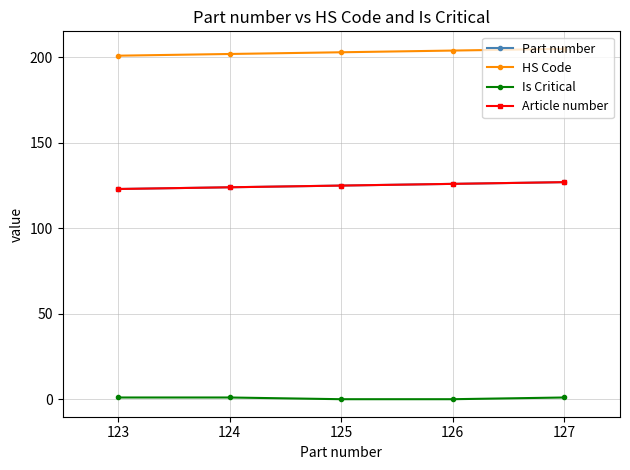

Between 124 and 126, which series saw the biggest shift?

Part number